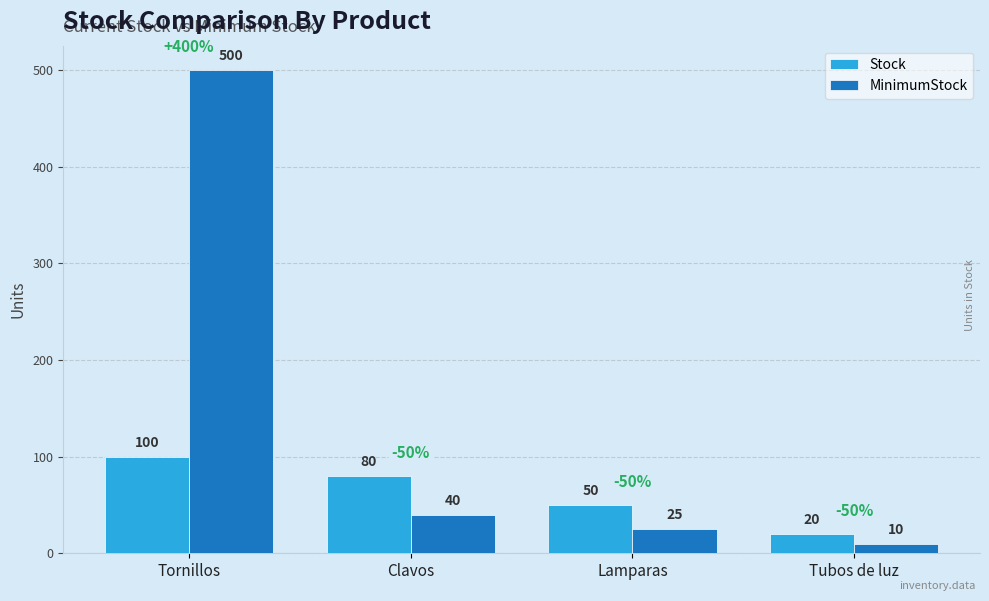

What is the spread (max minus min) of values at Clavos?

40